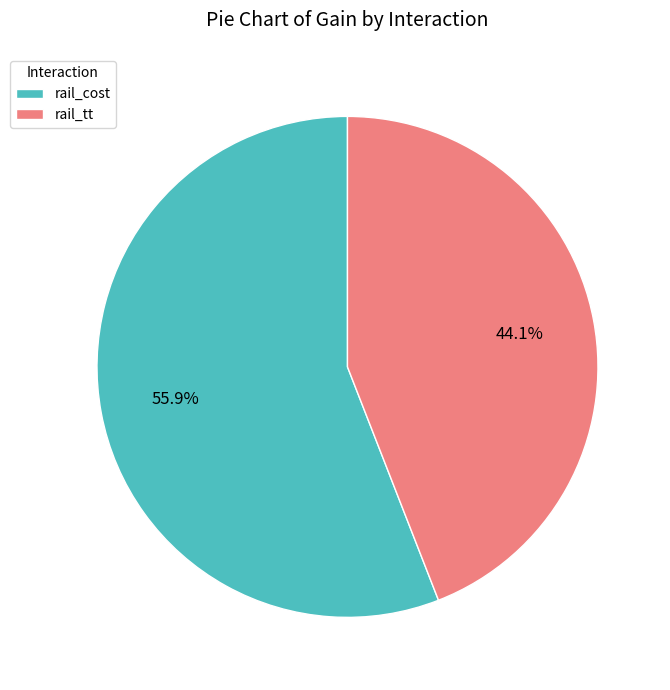

Count the number of slices in the pie.

2